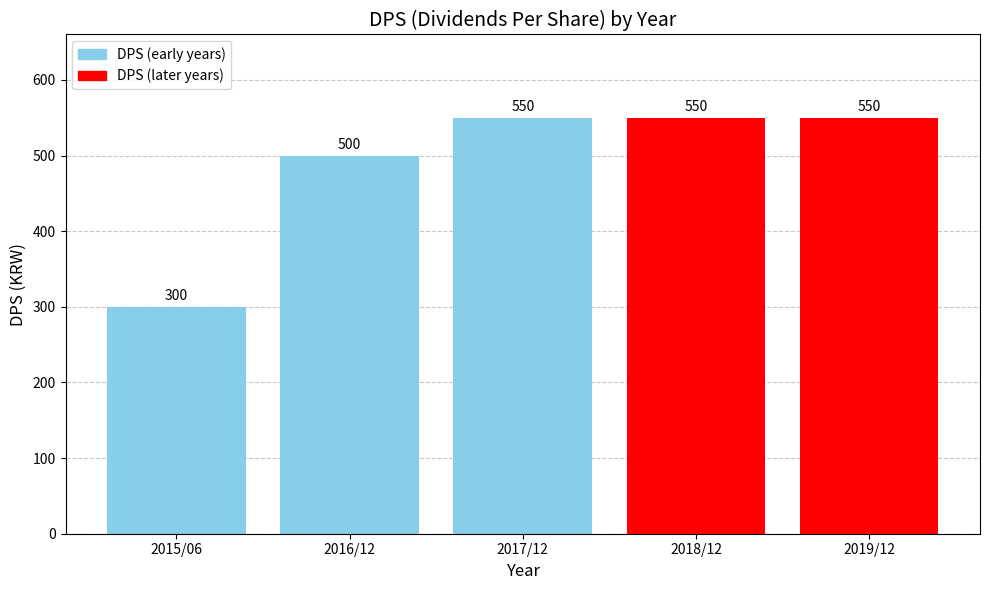

Which category has the lowest value across all series?

2015/06